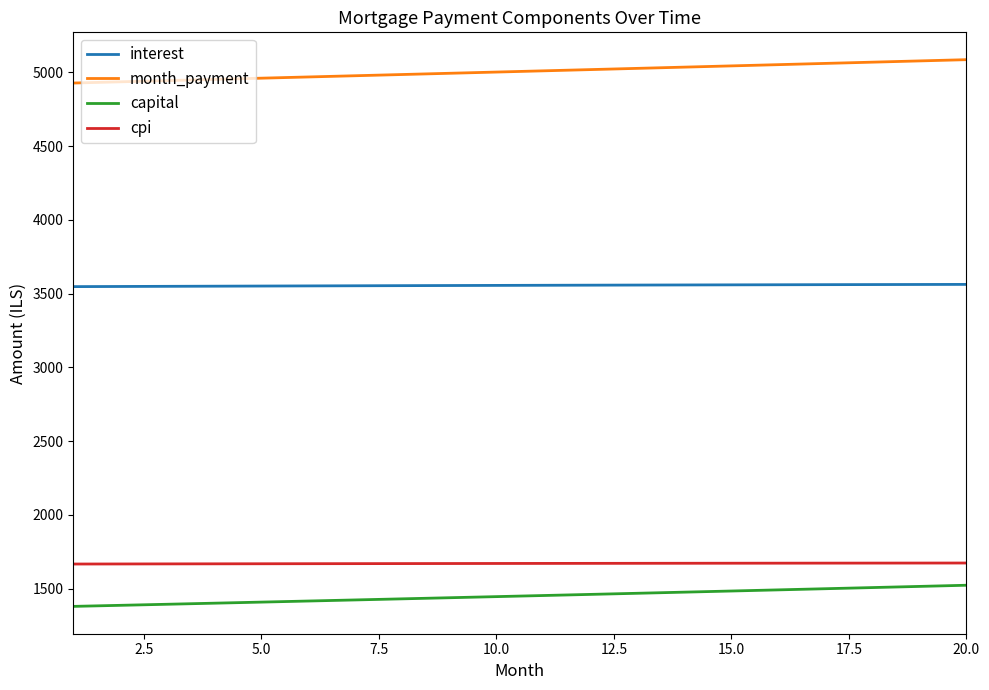

Which series has the largest total across all categories?

month_payment